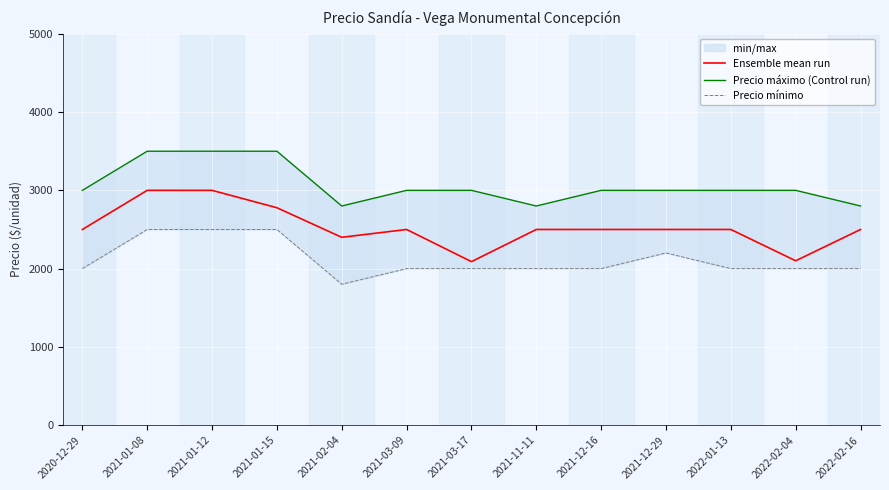

Rank the series at 2021-12-16 from lowest to highest value.

Precio mínimo, Ensemble mean run, Precio máximo (Control run)